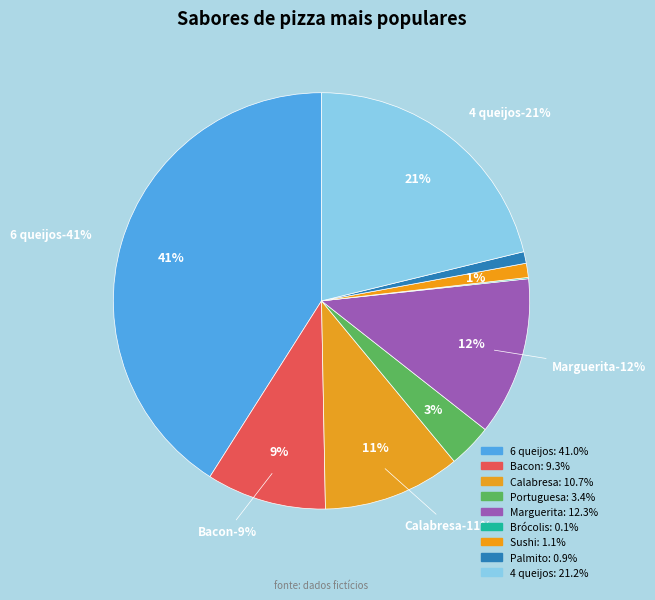

Does Bacon represent more than half of the total?

No